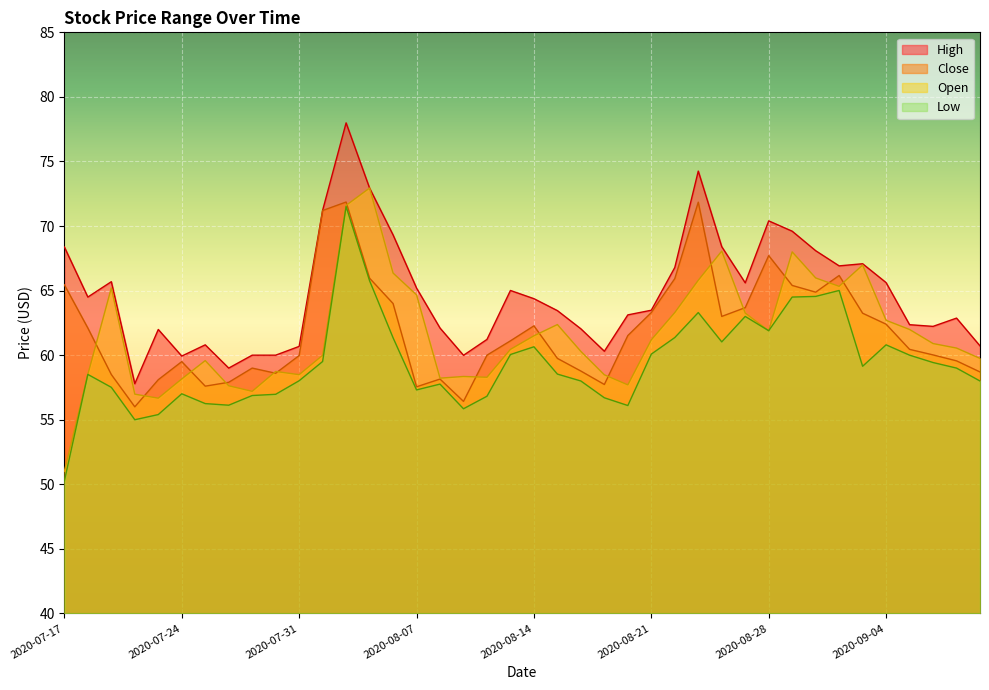

After their last crossing, which series has the higher values: Open or Close?

Open